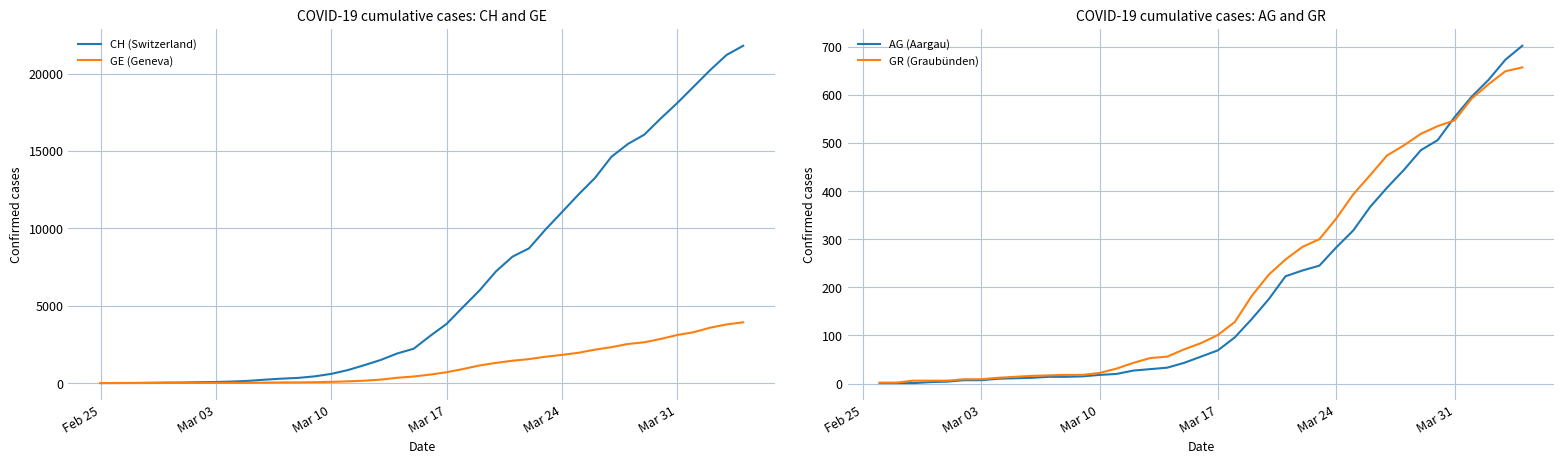

What is the maximum value for GE (Geneva)?

3928